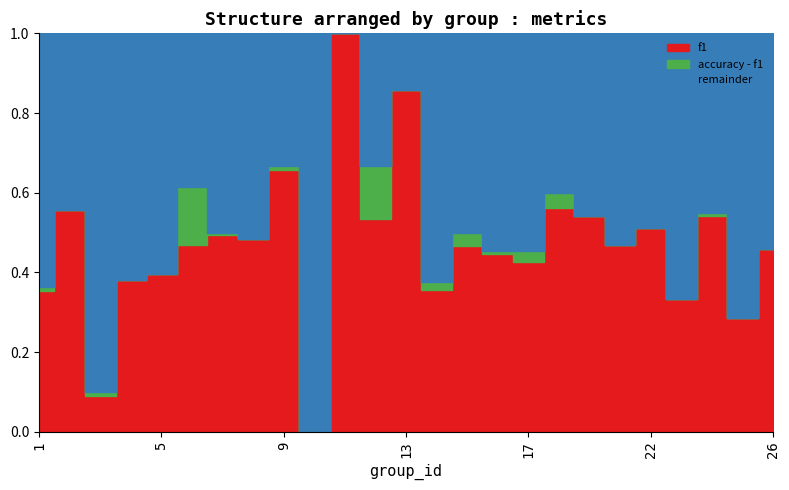

True or false: accuracy and f1 intersect in this chart.

True